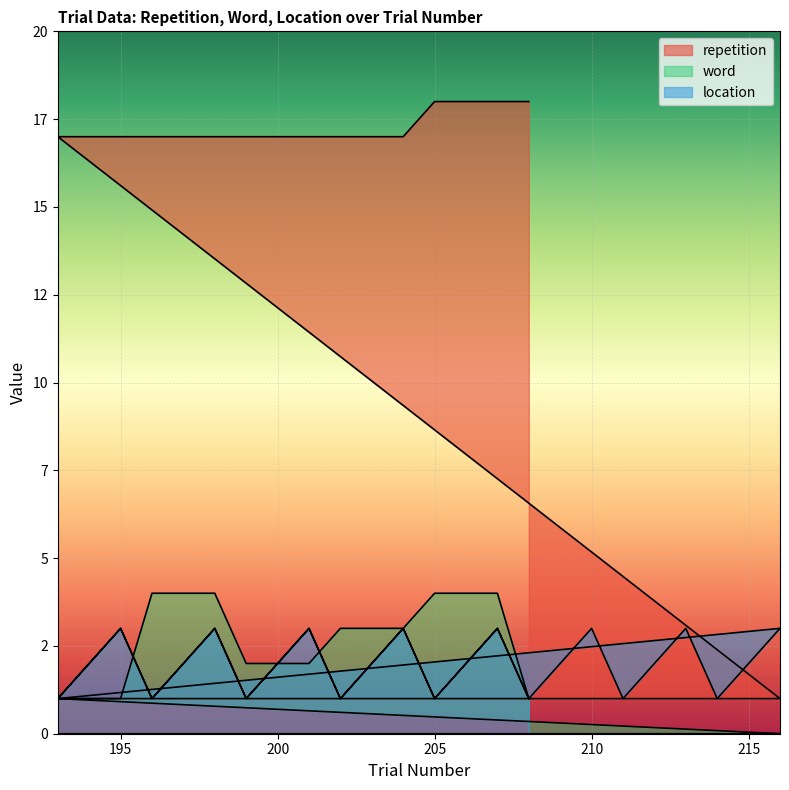

How many times do location and repetition cross each other?

1